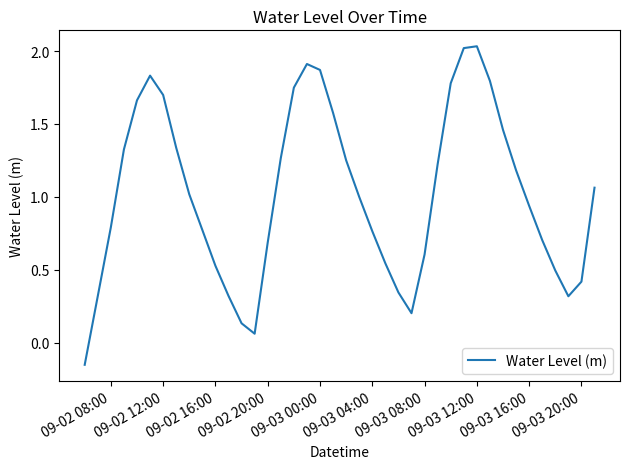

What is the difference between the second highest and minimum values?

2.2